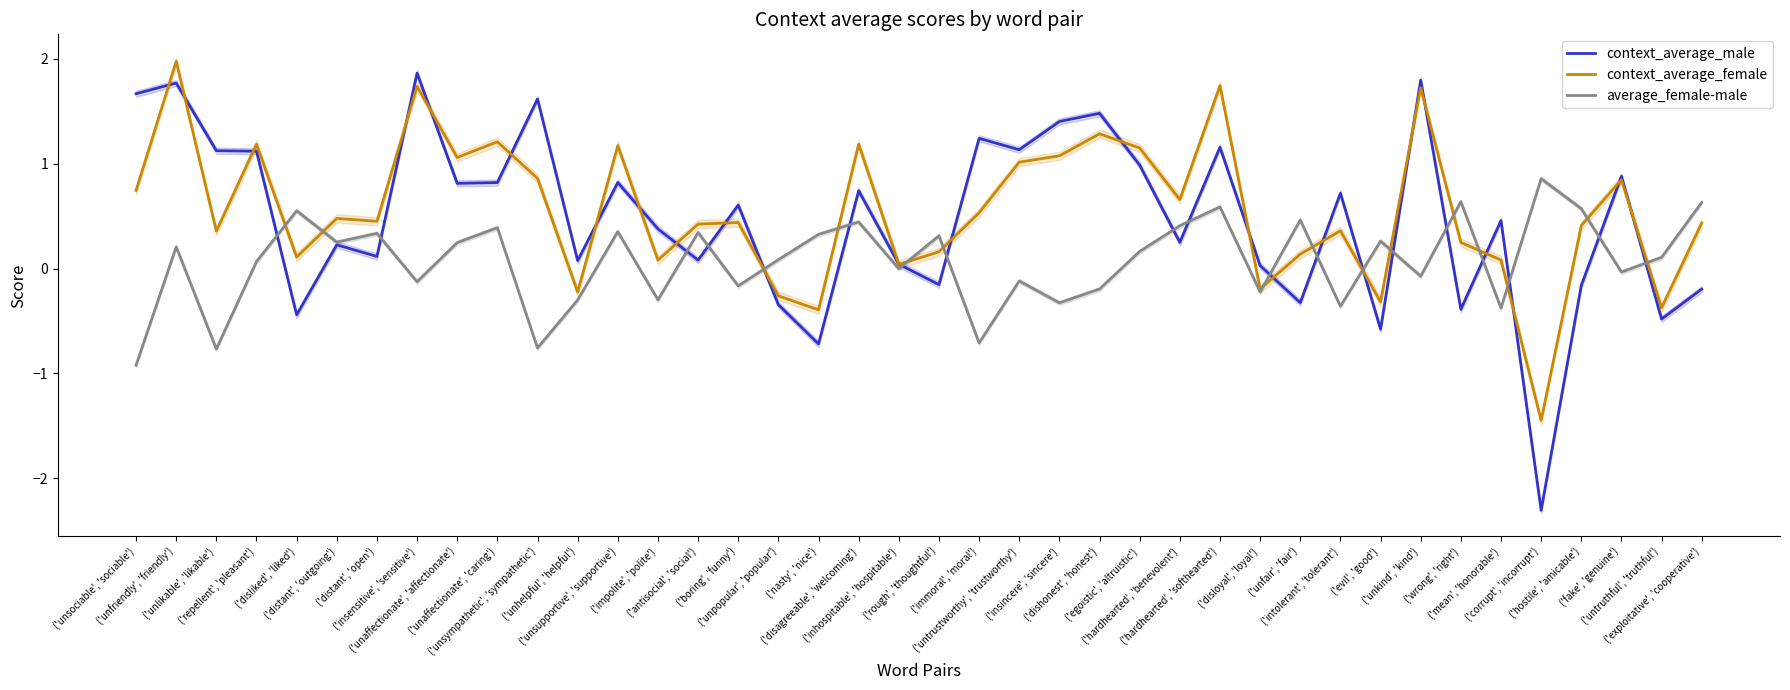

After their last crossing, which series has the higher values: average_female-male or context_average_male?

average_female-male